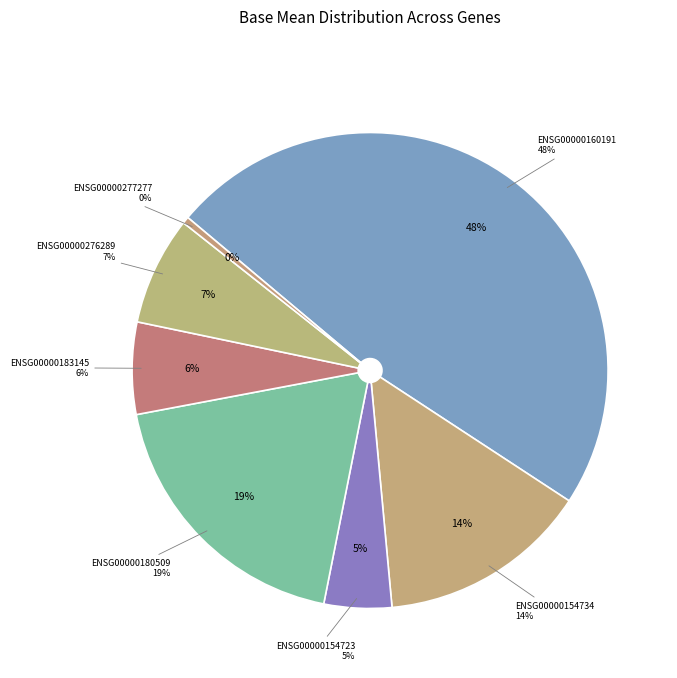

What is the total percentage of ENSG00000154723 and ENSG00000180509?

23.5%